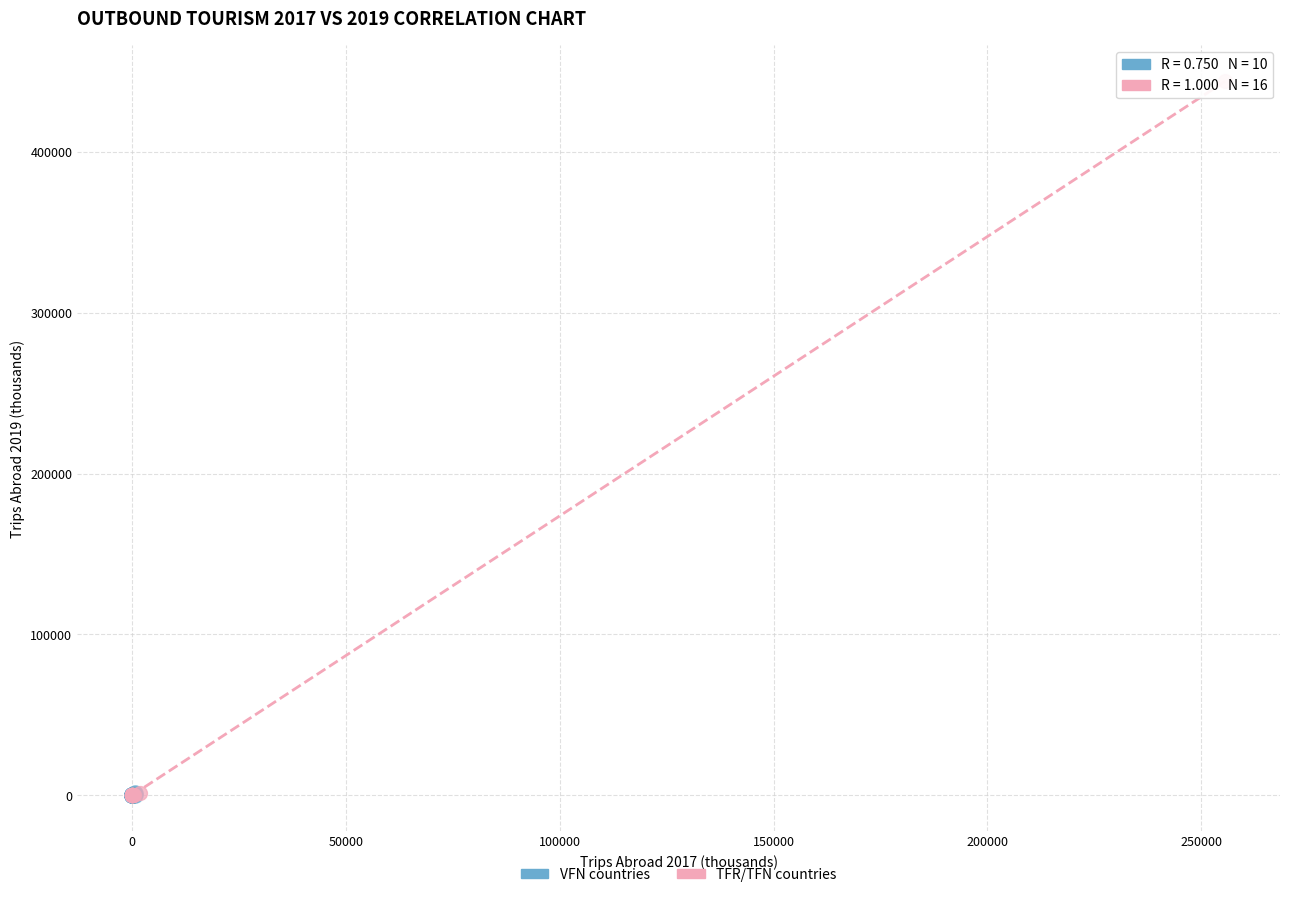

What are all the series names shown in the legend?

VFN countries, TFR/TFN countries